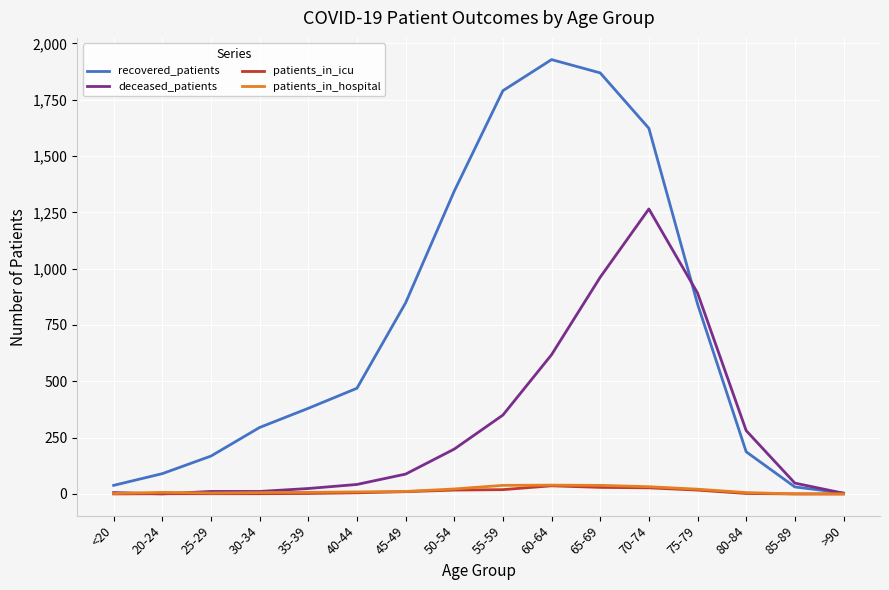

The deceased_patients series shows 892 at 75-79. True or false?

True